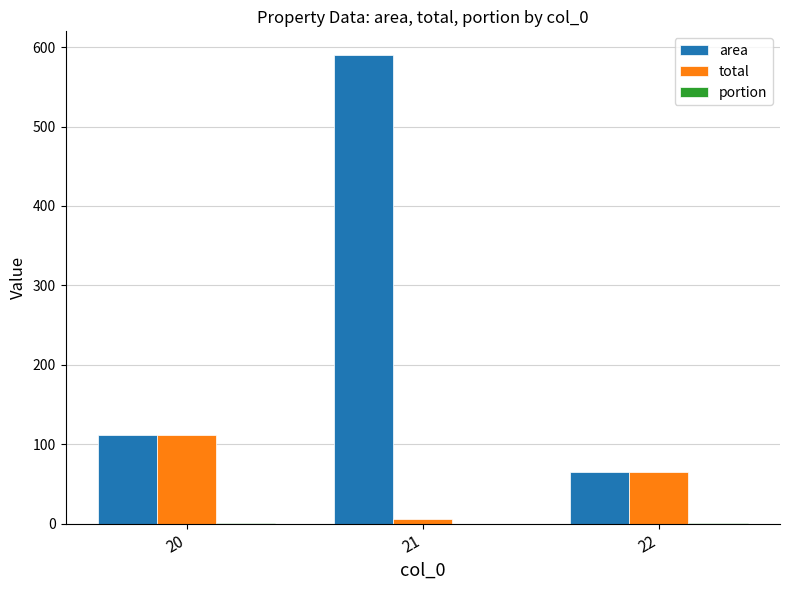

Does the chart contain stacked bars?

No